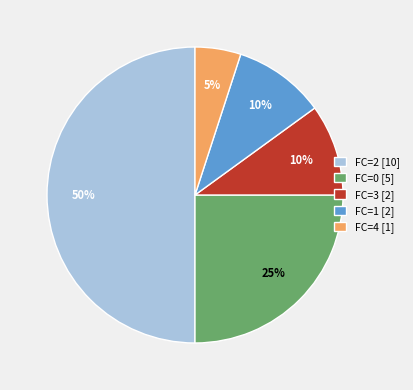

What is the largest slice in the pie chart?

FC=2 [10]